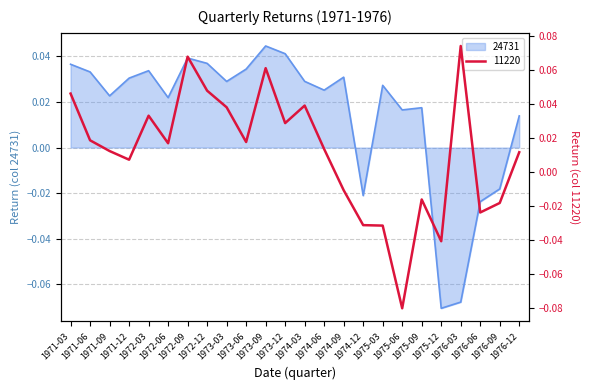

Count the values in the range 0 to 1.

19